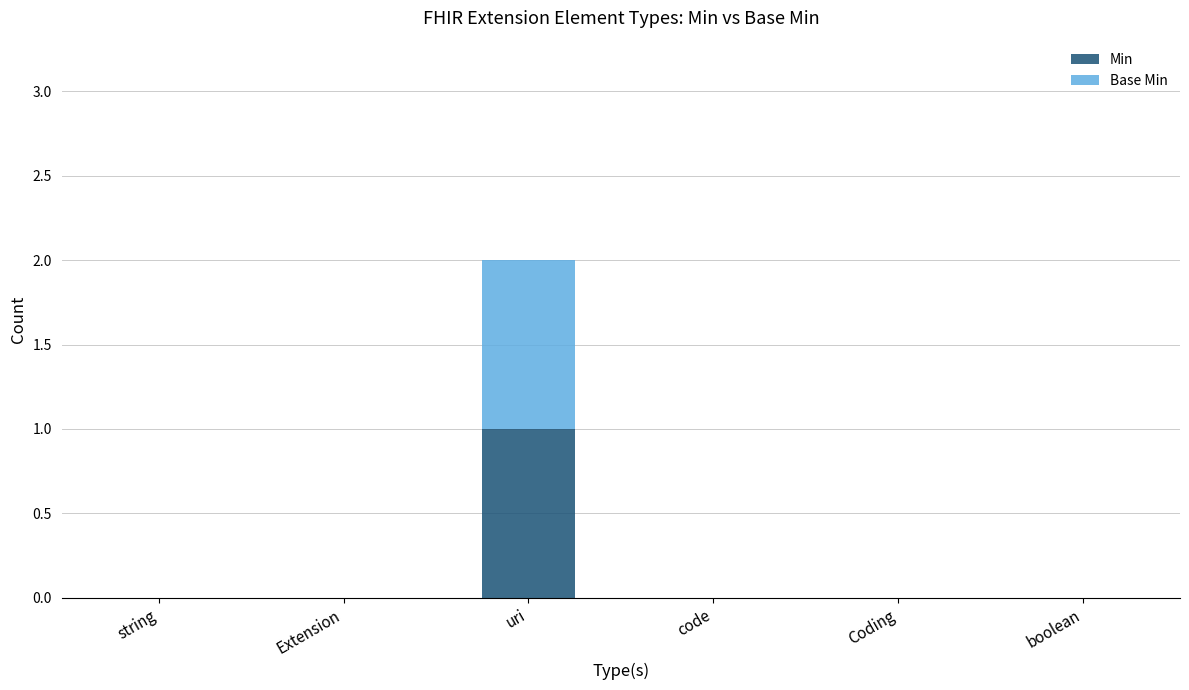

What are all the series names shown in the legend?

Min, Base Min